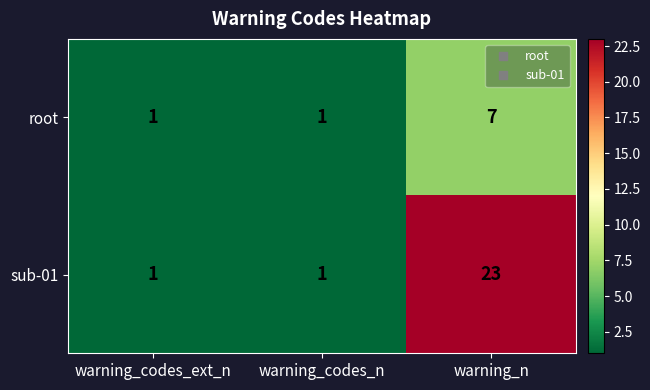

Which series changed the most between warning_codes_ext_n and warning_n?

sub-01